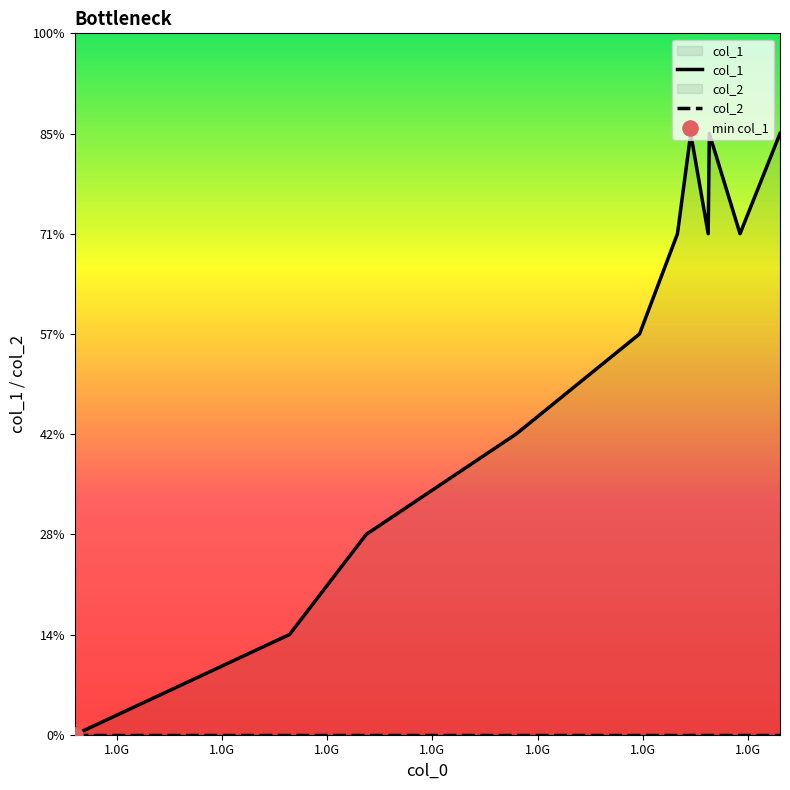

At how many categories does at least one series exceed 1?

9